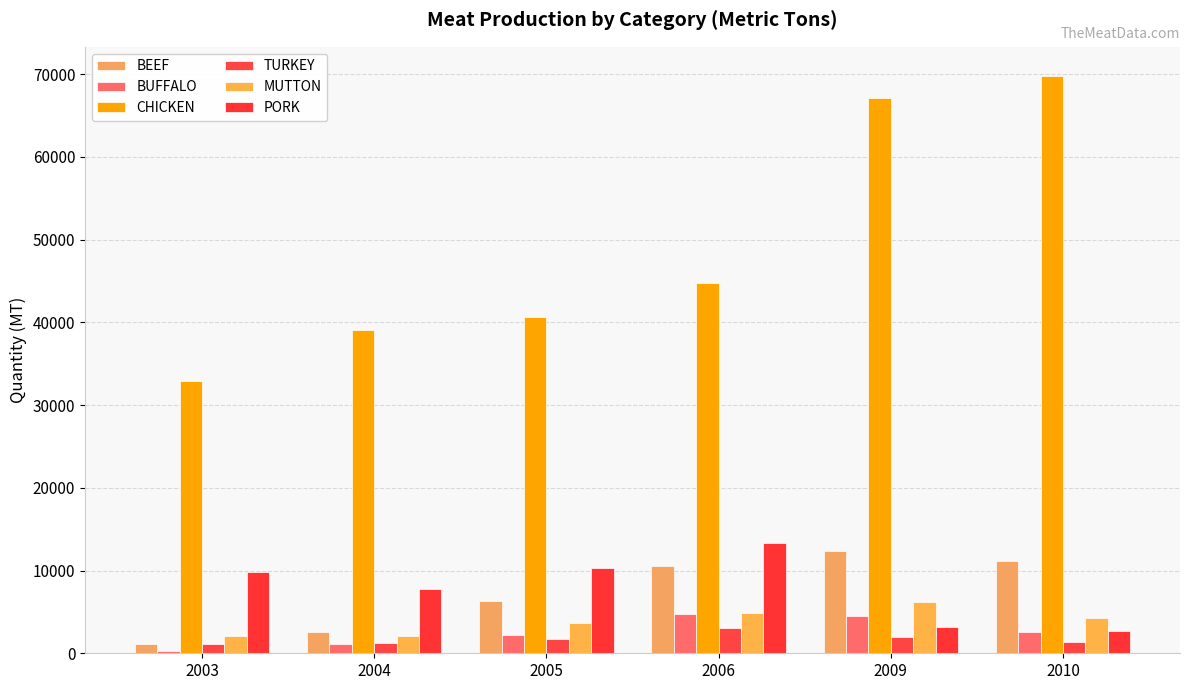

Which label corresponds to the smallest value in the chart?

2003